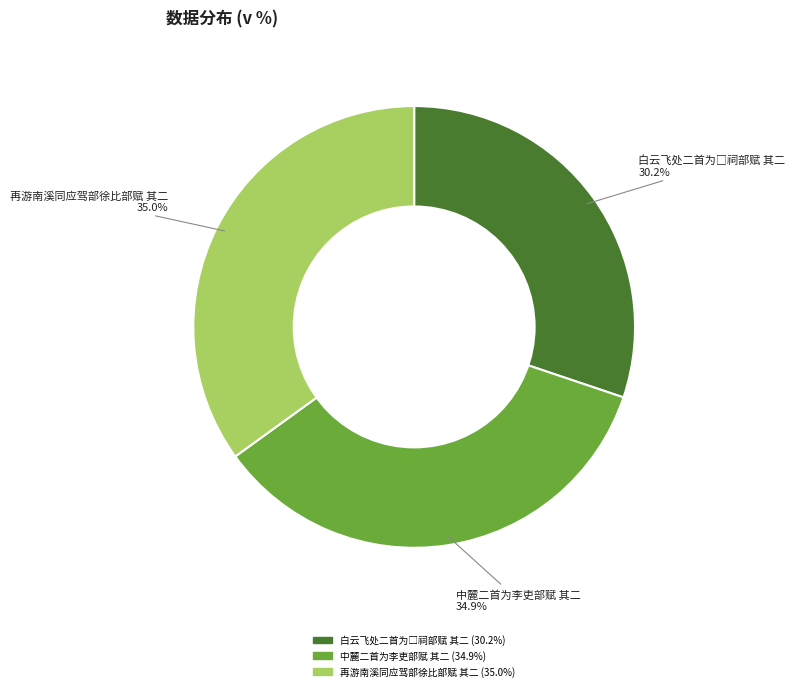

Is 再游南溪同应驾部徐比部赋 其二 the majority of the pie?

No